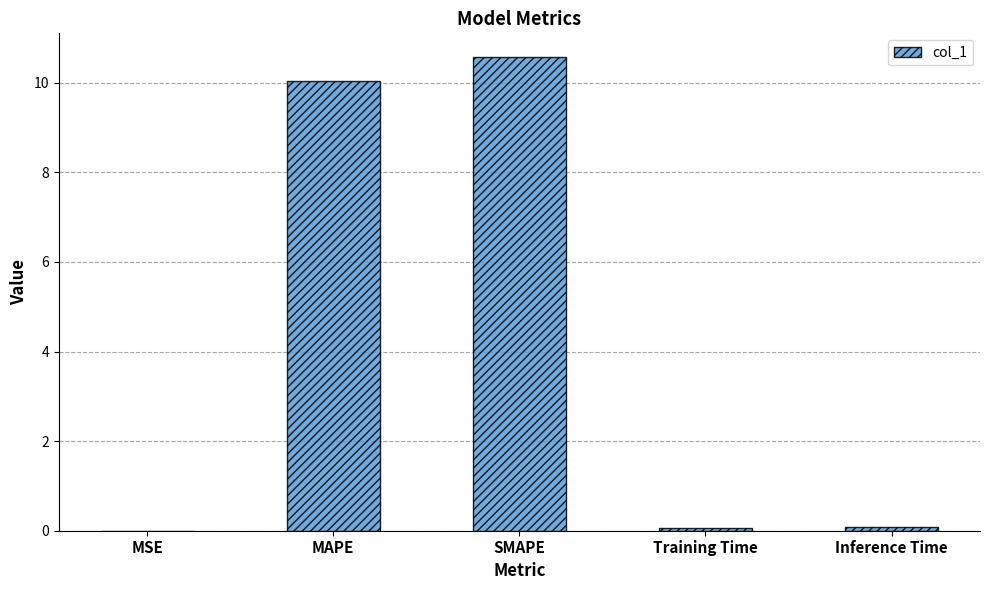

List the labels in order of value, largest first.

SMAPE, MAPE, Inference Time, Training Time, MSE